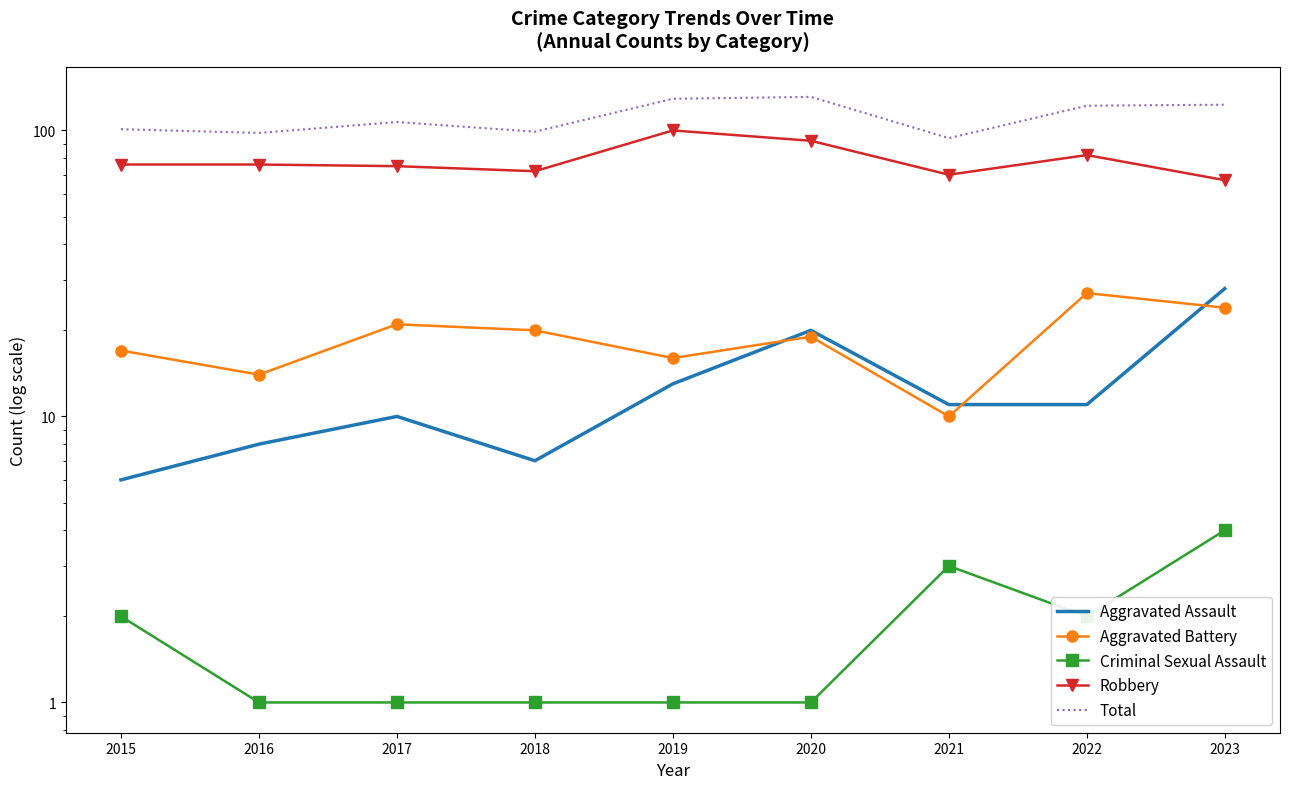

At which category does Criminal Sexual Assault reach its first local valley?

2022